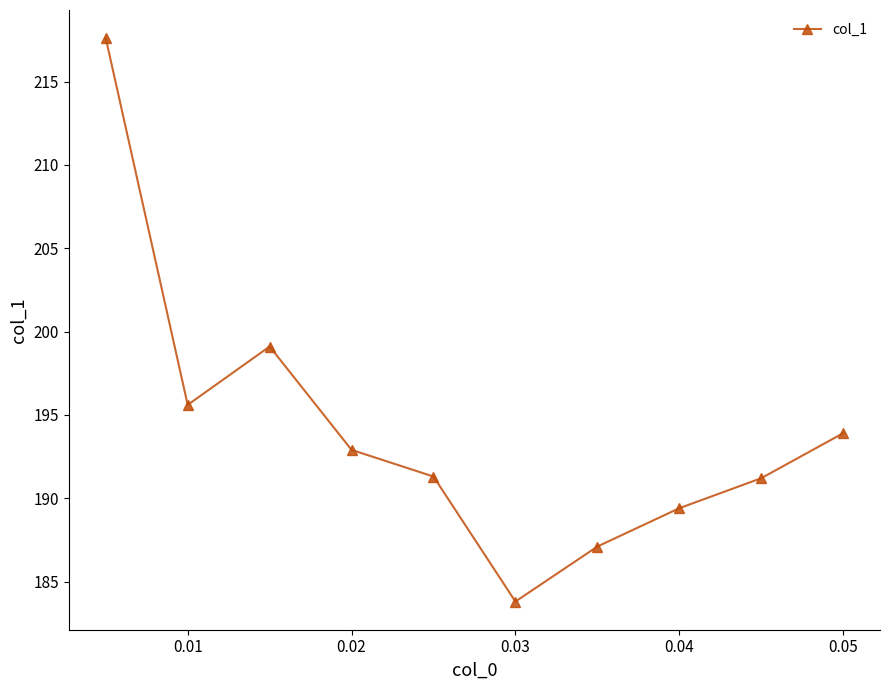

What is the difference between the second highest and second lowest values?

12.0